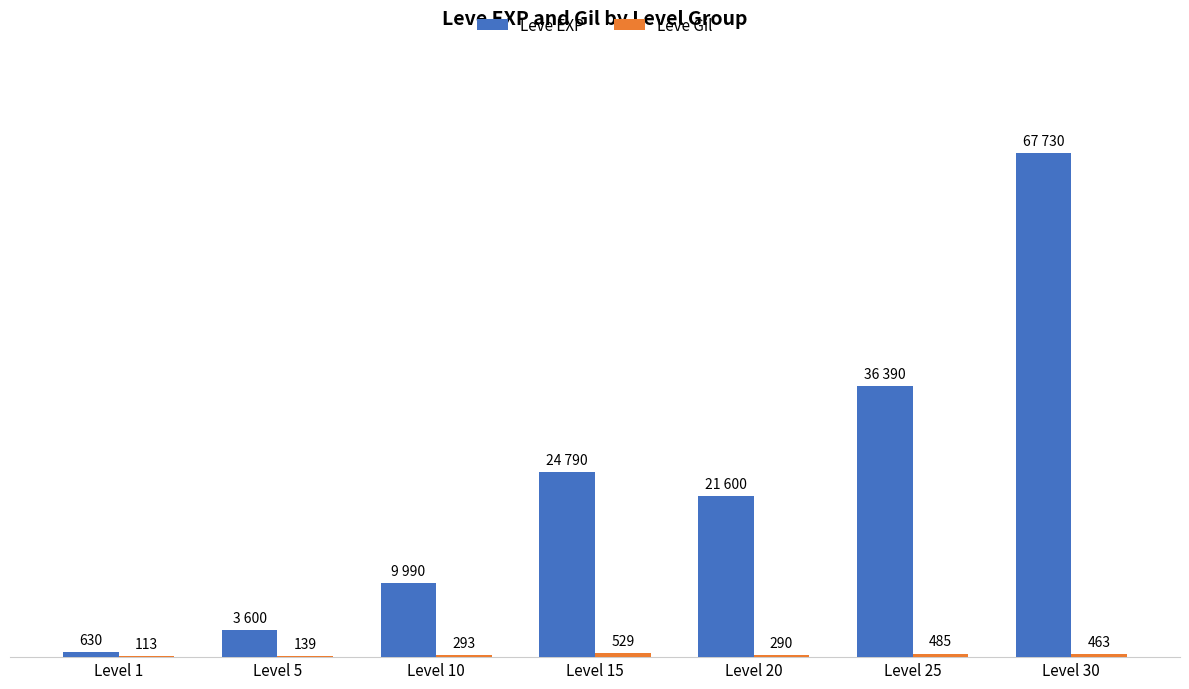

Which series has the largest total across all categories?

Leve EXP